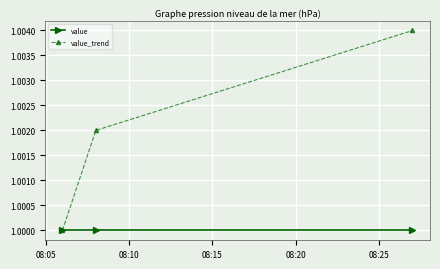

Which series has the largest total across all categories?

value_trend